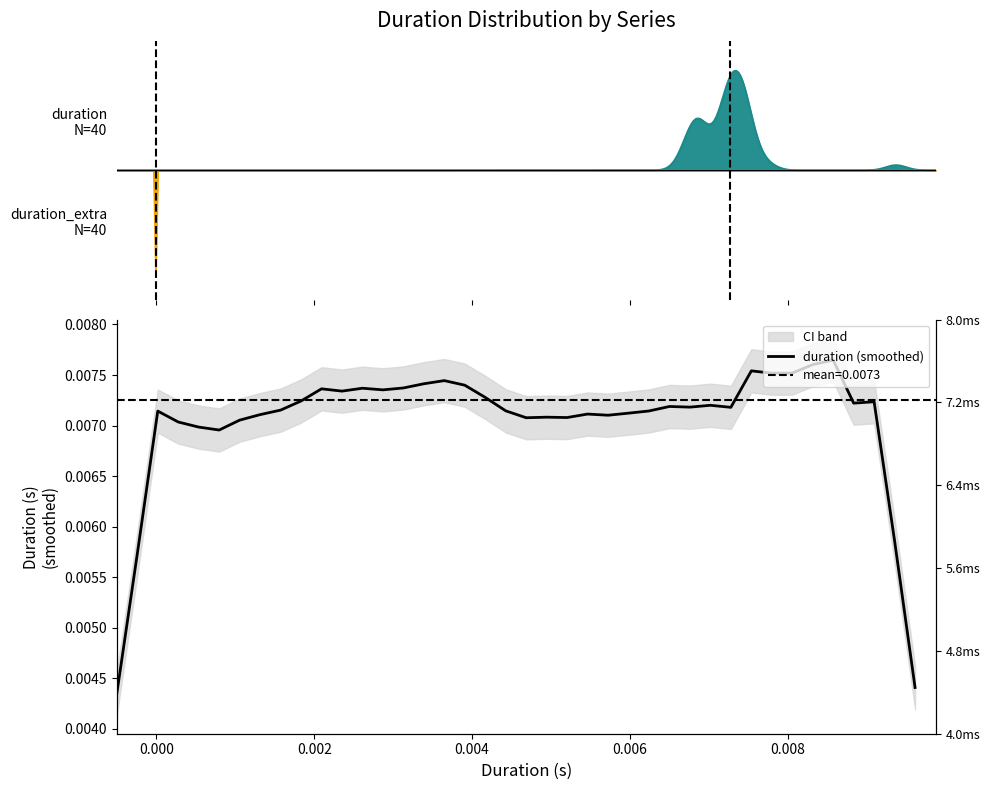

How many points are higher than both their immediate neighbors (excluding endpoints)?

11